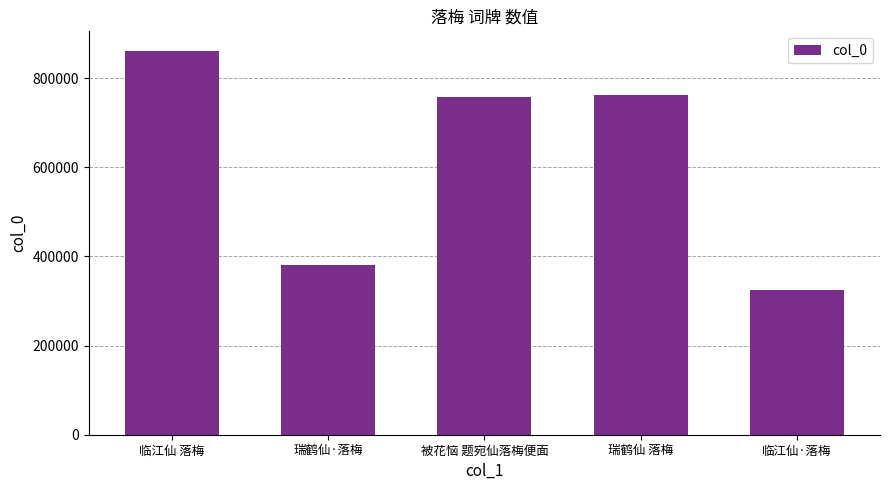

What is the label of the 2nd bar from the left?

瑞鹤仙·落梅